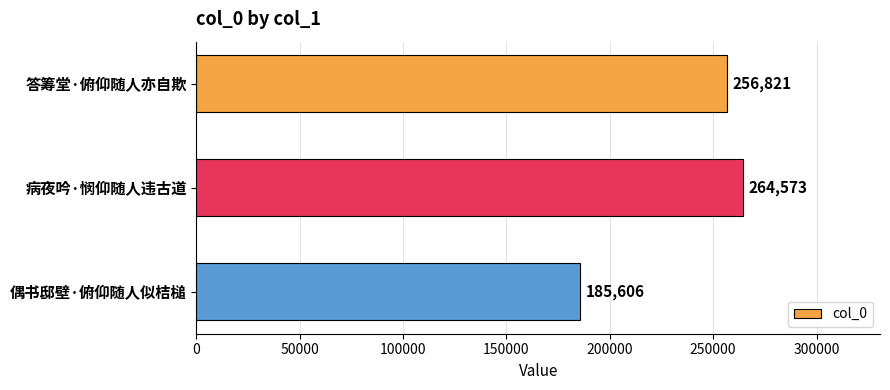

What is the difference between the second highest and minimum values?

71215